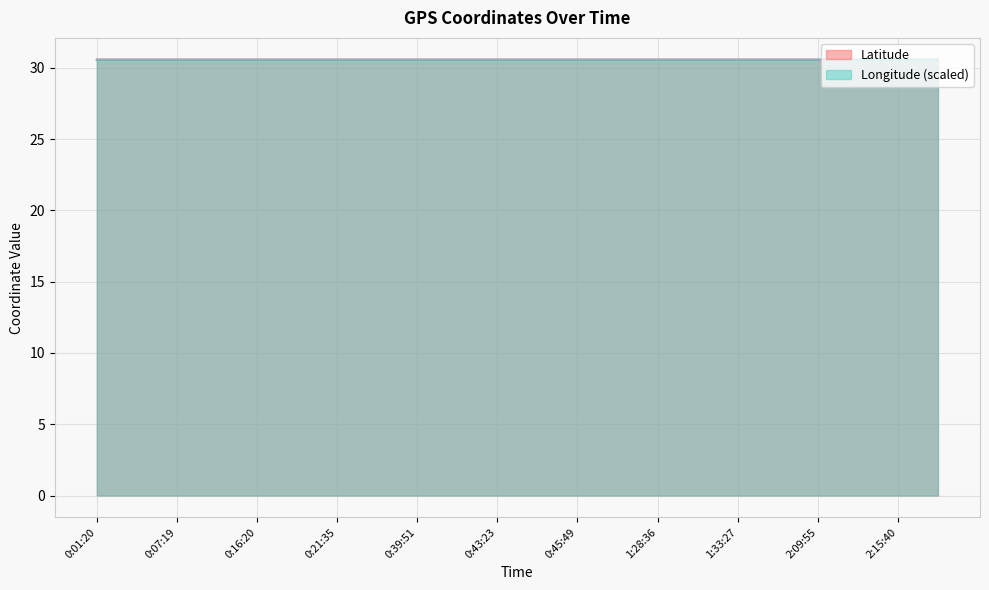

What is the label of the 16th point from the right?

0:21:35